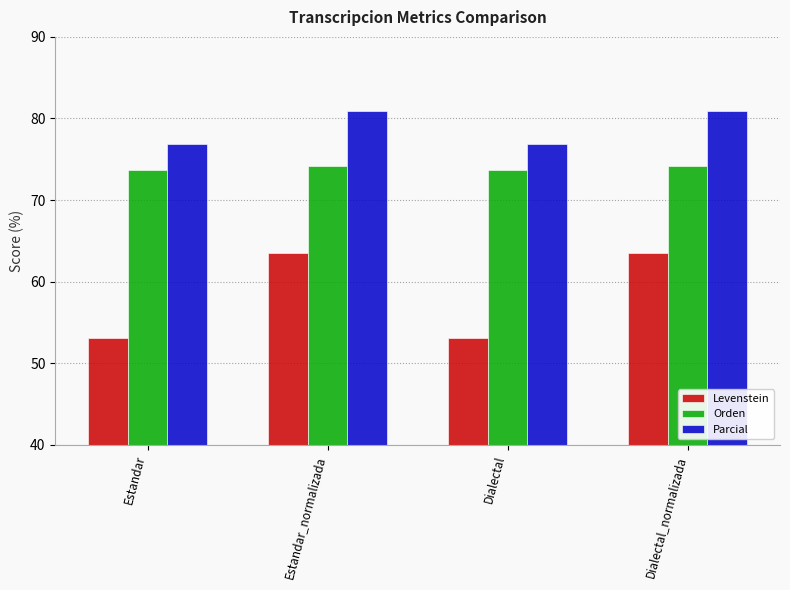

Reading left to right, transcribe all the data shown in this chart.

Levenstein: Estandar=53.0	Estandar_normalizada=63.5	Dialectal=53.0	Dialectal_normalizada=63.5
Orden: Estandar=73.7	Estandar_normalizada=74.2	Dialectal=73.7	Dialectal_normalizada=74.2
Parcial: Estandar=76.8	Estandar_normalizada=80.9	Dialectal=76.8	Dialectal_normalizada=80.9